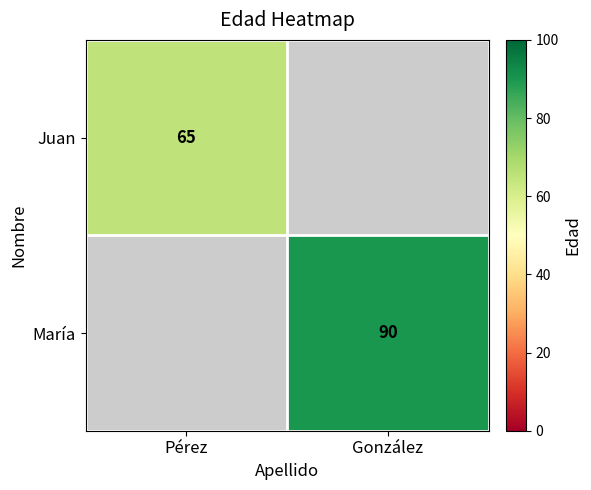

Is it true that Juan equals 92 at Pérez?

False